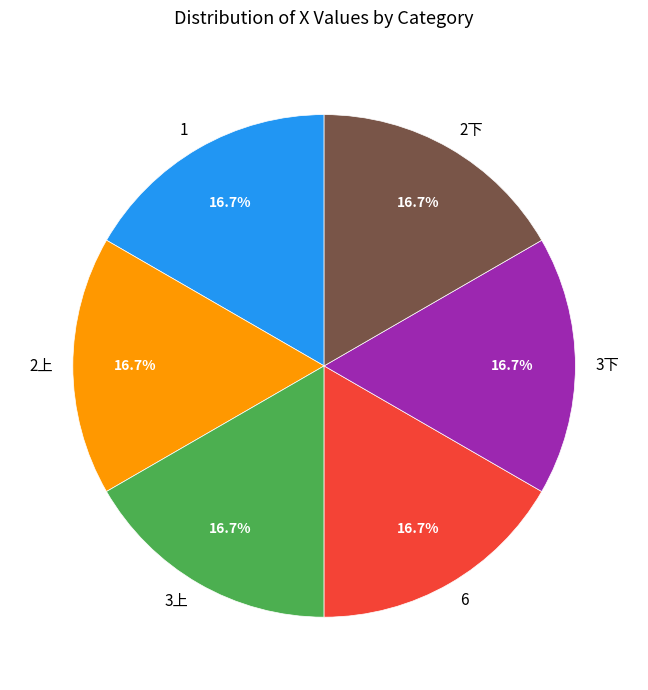

What percentage do 2上 and 3下 together represent?

33.3%